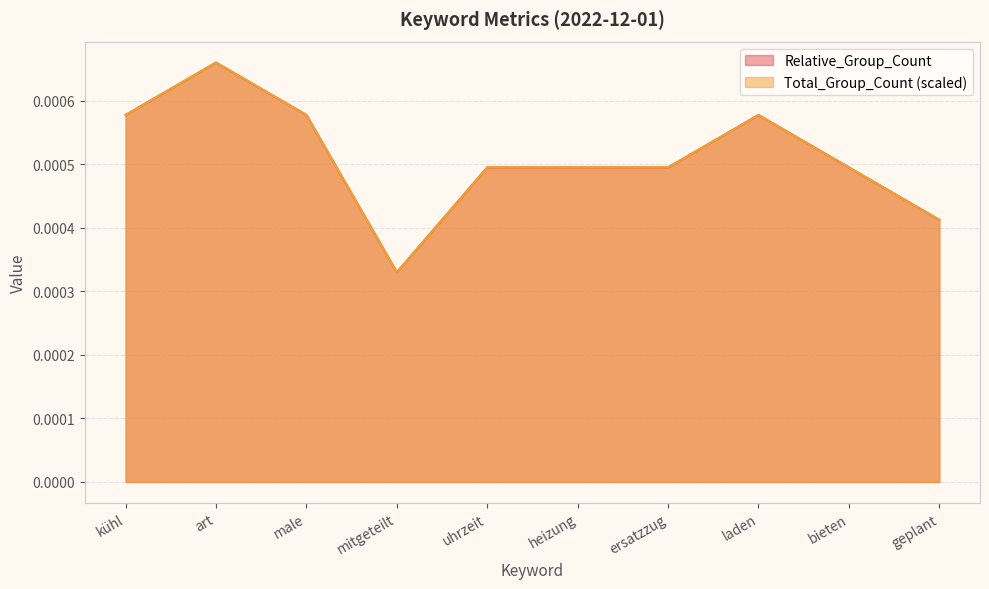

Does the chart display data point markers on the line(s)?

No